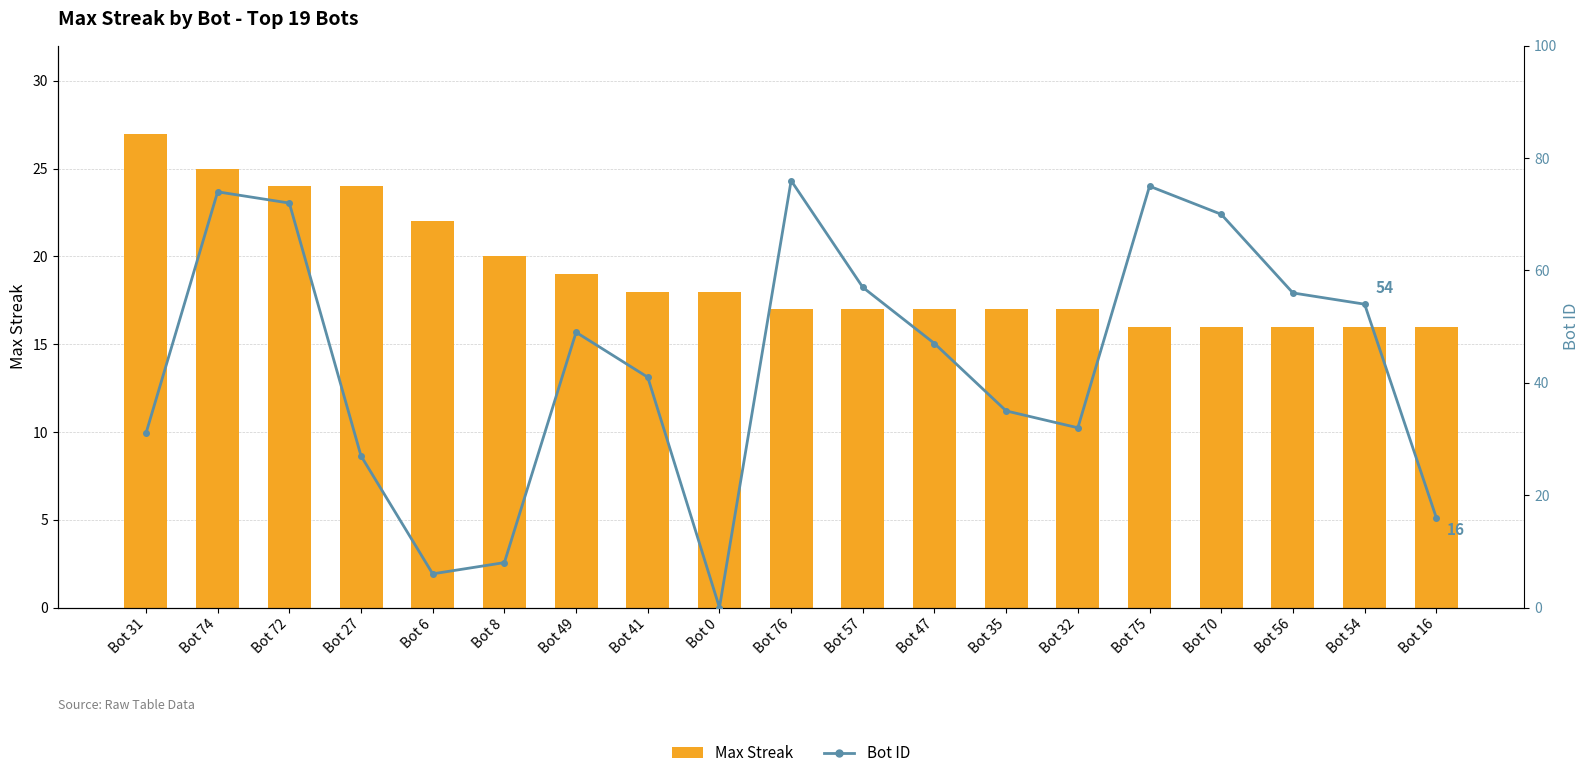

Which category has the highest value in the Max Streak series?

Bot 31